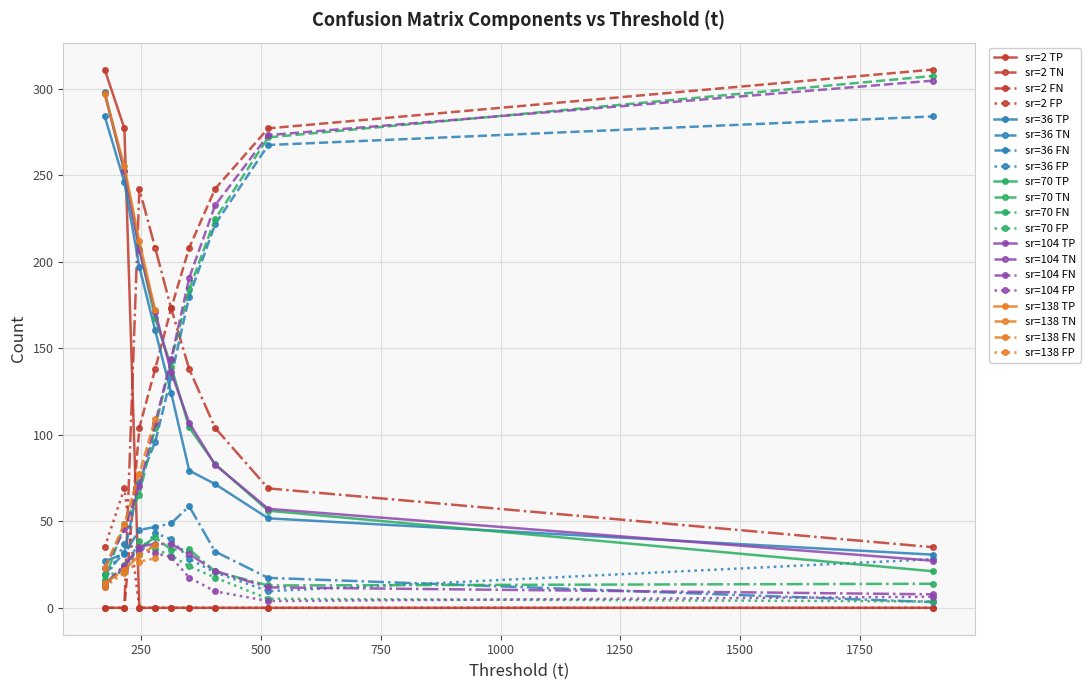

At which label does TN reach its peak?

2